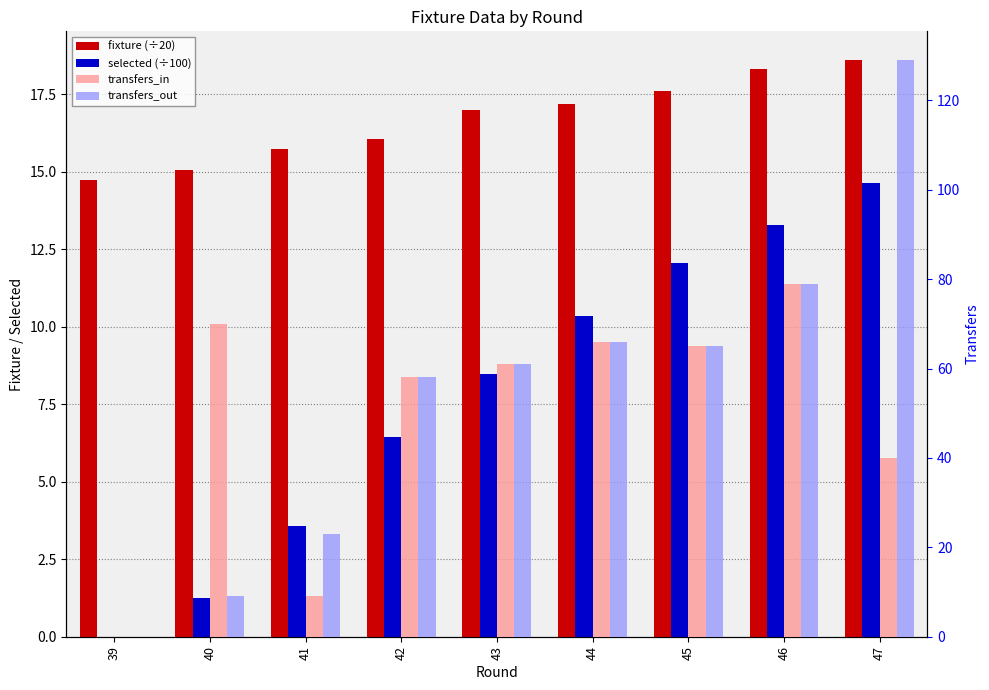

The transfers_out series shows 14.1 at 41. True or false?

False